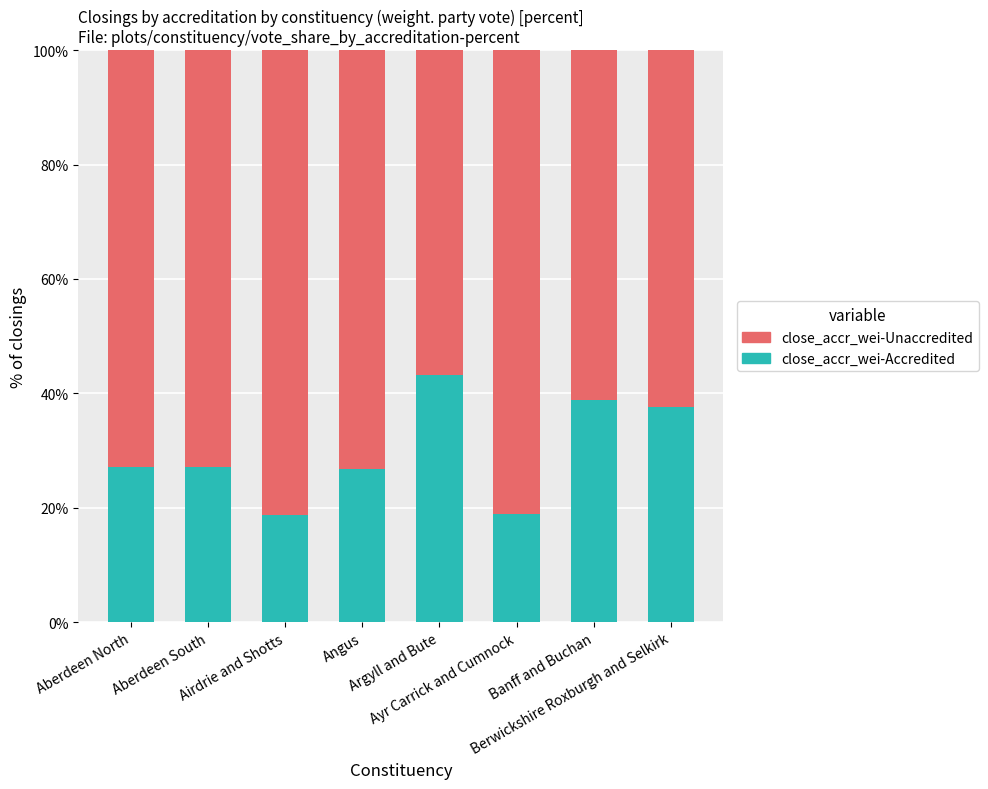

What is the highest value of the close_accr_wei-Accredited series?

43.2